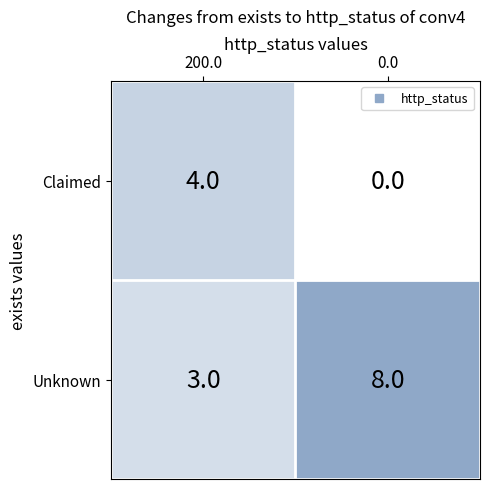

What is the sum of all Claimed values?

4